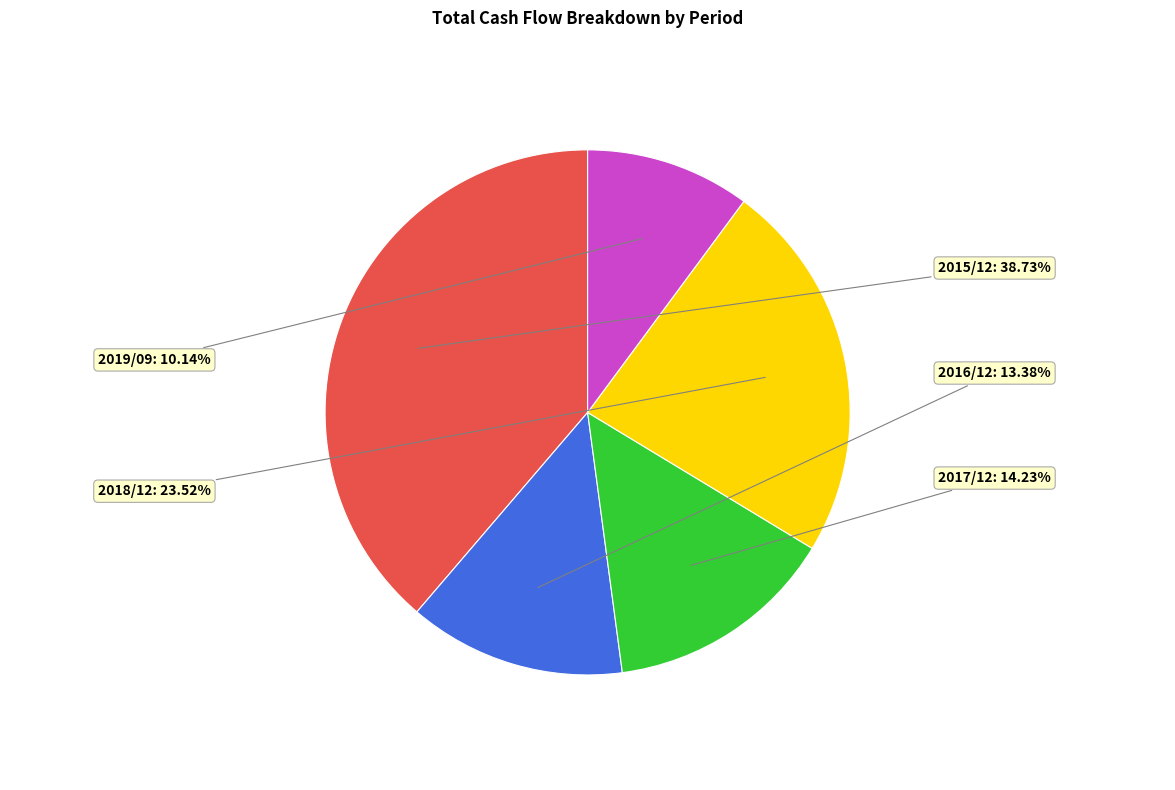

Combined, what portion of the pie is 2015/12 and 2019/09?

48.9%